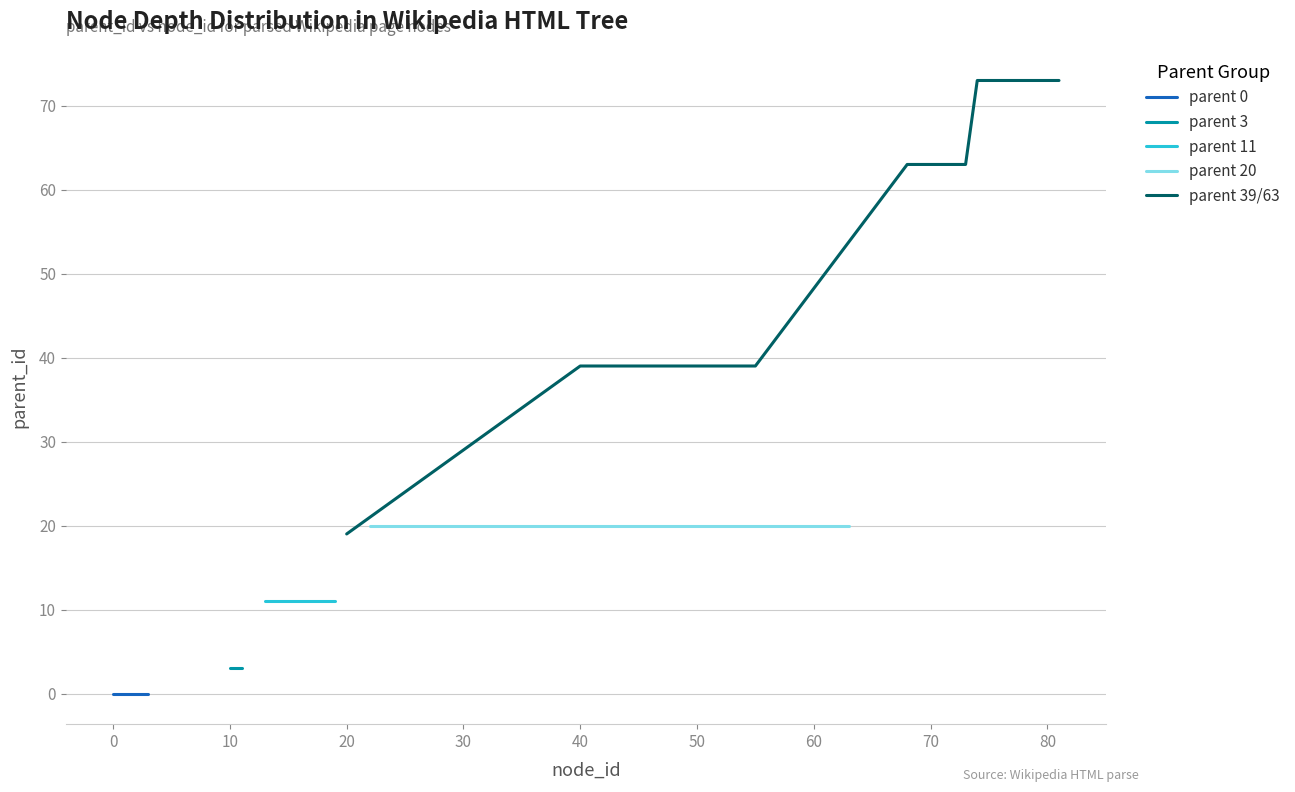

At which category is the sum across all series the highest?

81